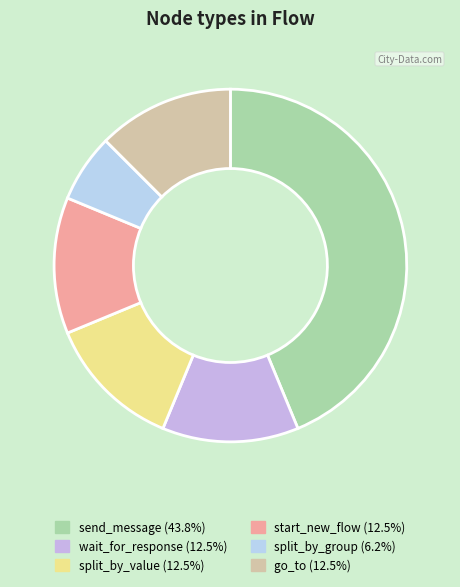

What is the ratio of the value at wait_for_response to the value at split_by_value?

1.0